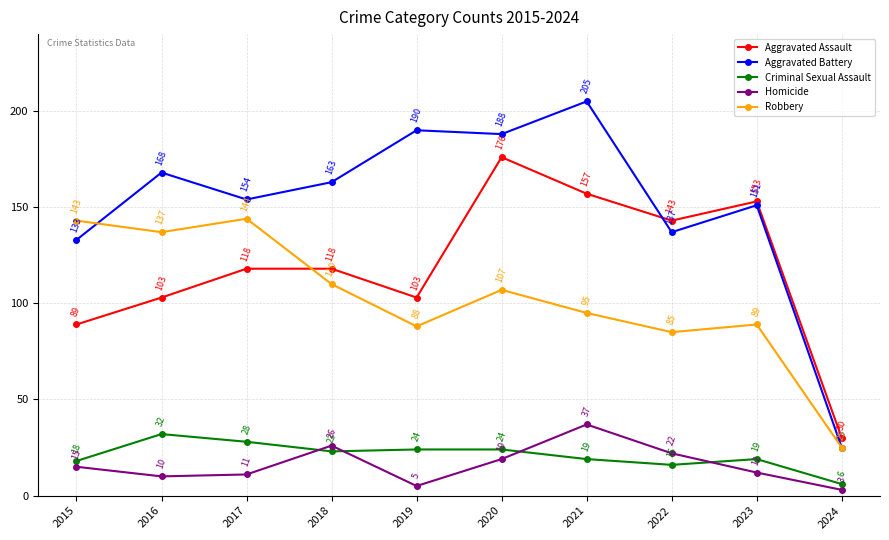

Where is Robbery nearest to the value 84?

2022